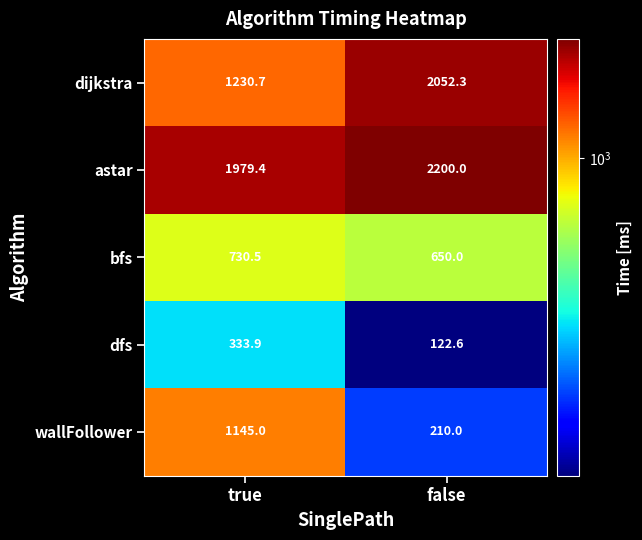

Reading left to right, transcribe all the data shown in this chart.

dijkstra: true=1230.7	false=2052.3
astar: true=1979.4	false=2200.0
bfs: true=730.5	false=650.0
dfs: true=333.9	false=122.6
wallFollower: true=1145.0	false=210.0